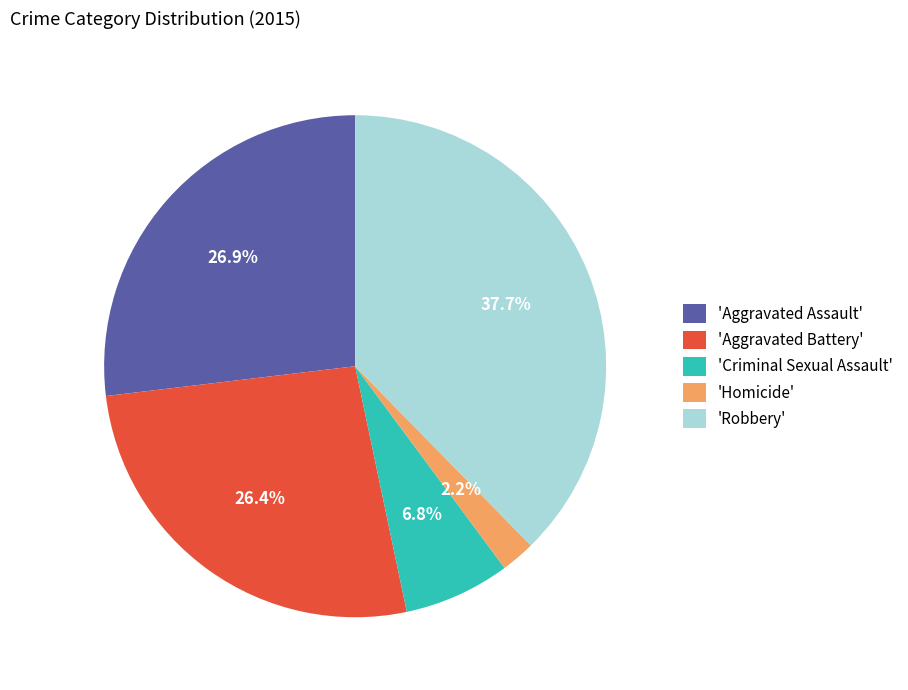

To the nearest percent, what is the average slice percentage?

20%